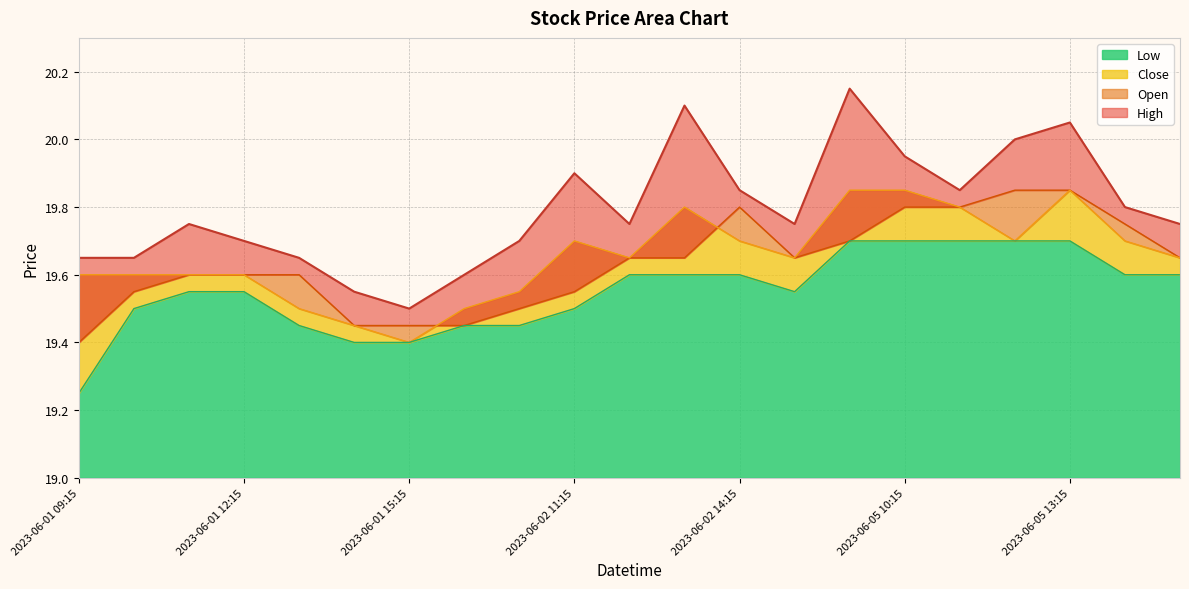

What is the label of the 19th point from the right?

2023-06-01 11:15